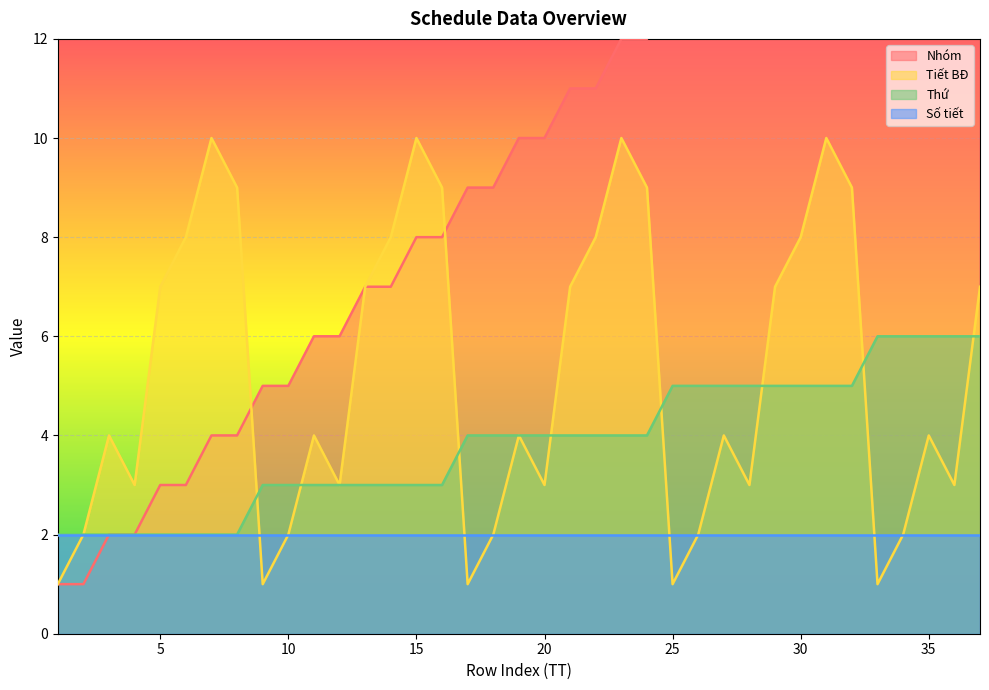

What is the value of the Thứ point at the 30th from the left?

5